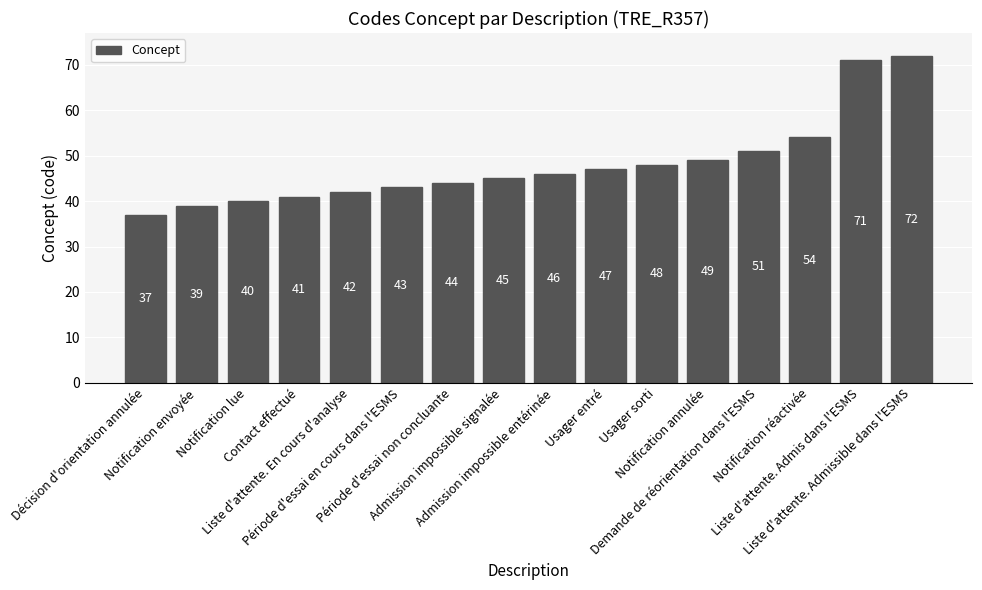

What is the label of the 12th bar from the right?

Liste d'attente. En cours d'analyse